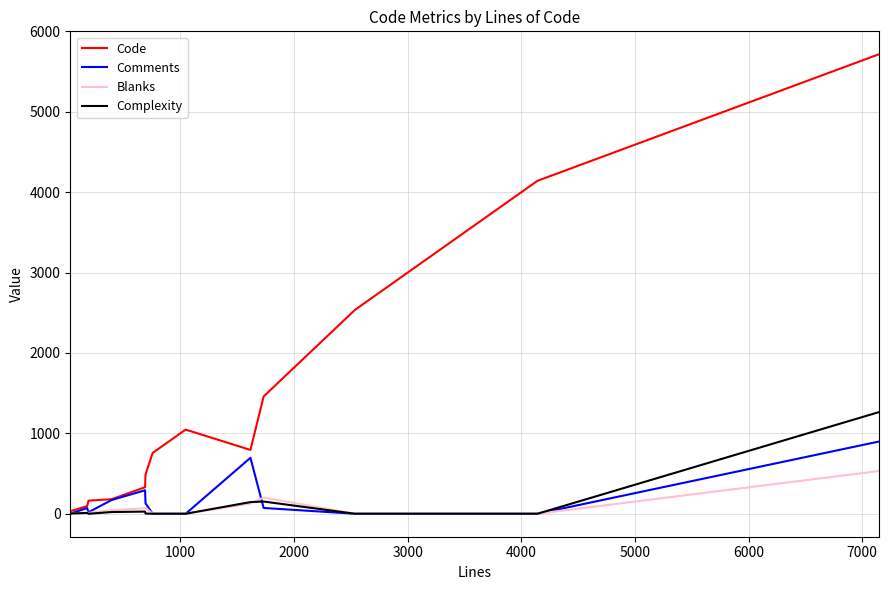

What is the maximum value for Blanks?

531